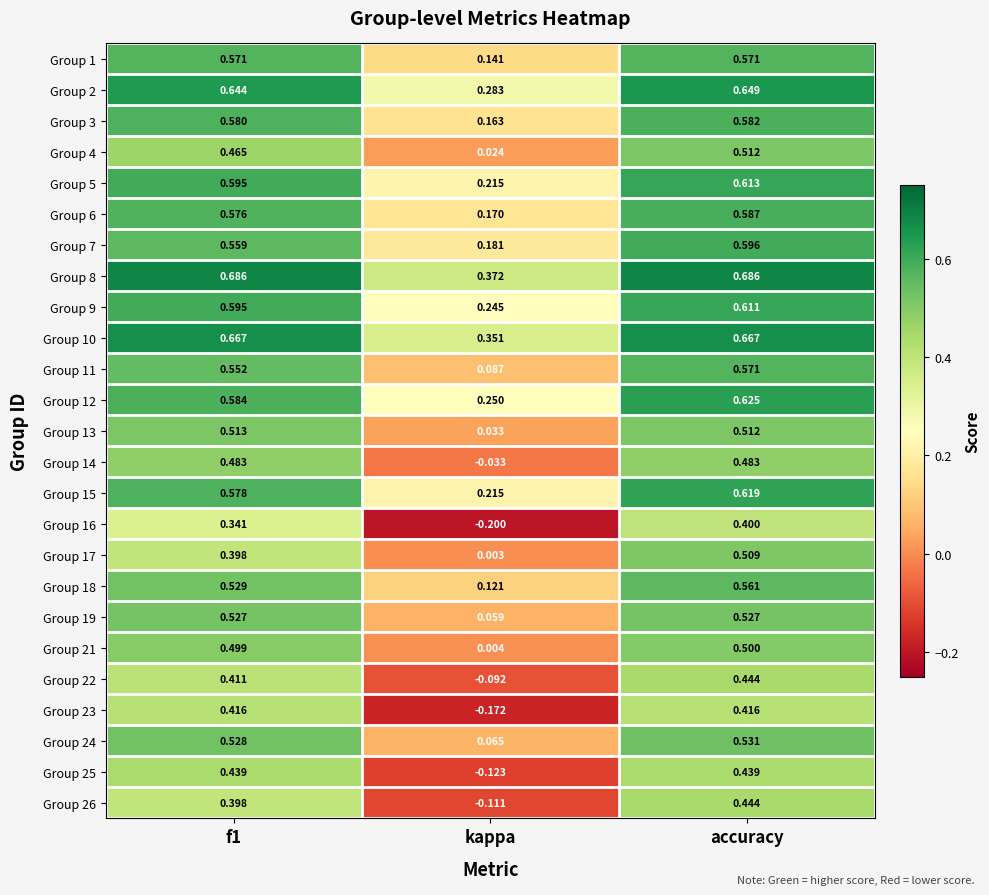

Count the number of data series in this chart.

25